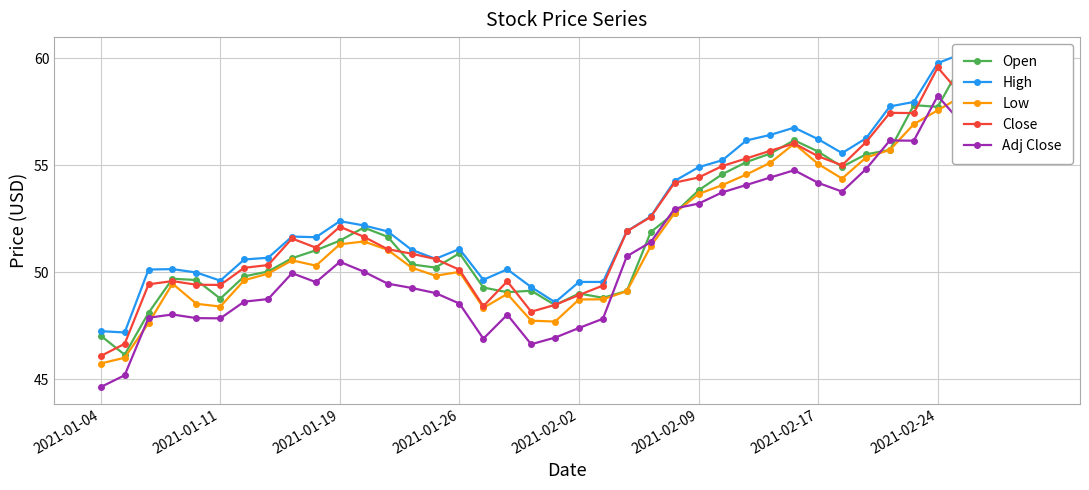

True or false: High has more than 1 interior local peaks.

True